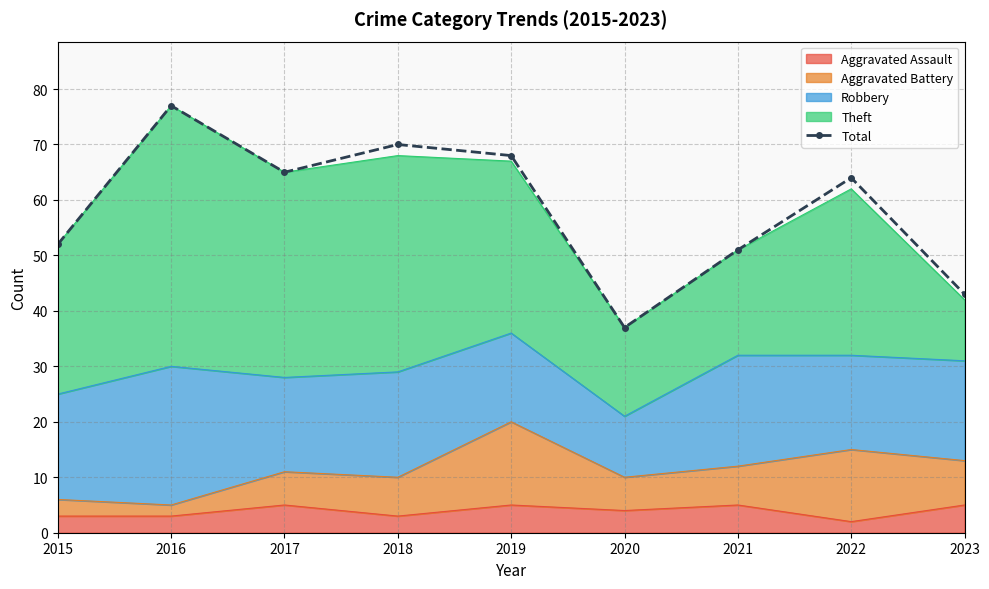

What is the sum of the values at 2019 and 2021?

119